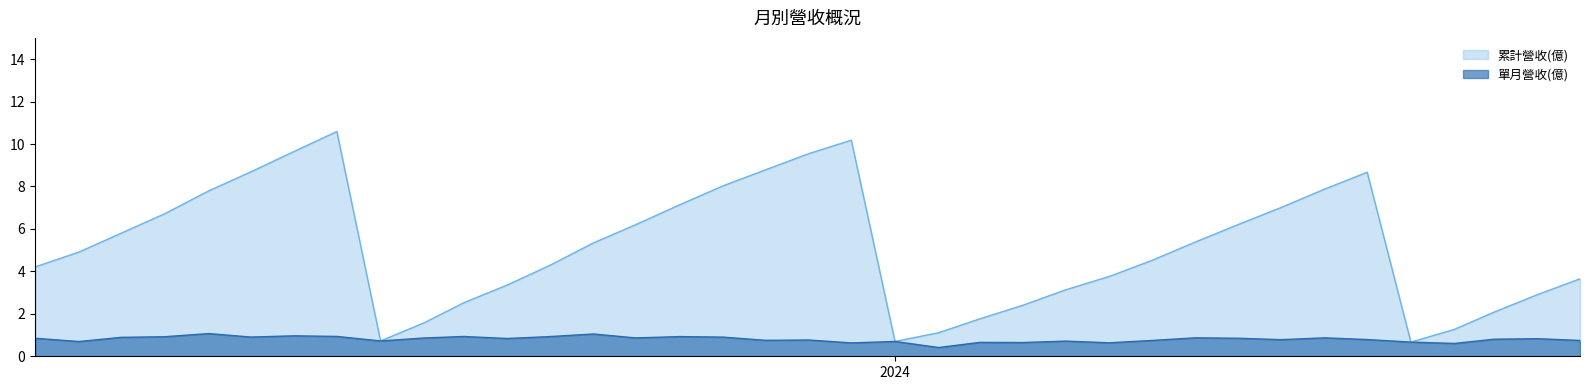

True or false: 單月營收(億) and 累計營收(億) intersect in this chart.

False